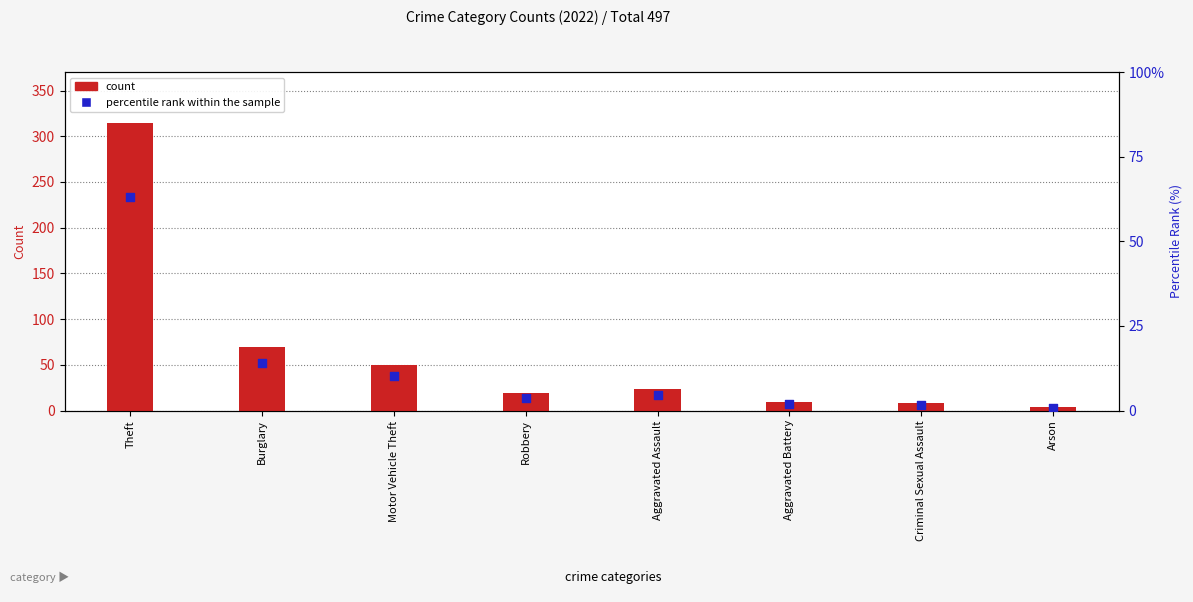

At which category is the sum across all series the highest?

Theft